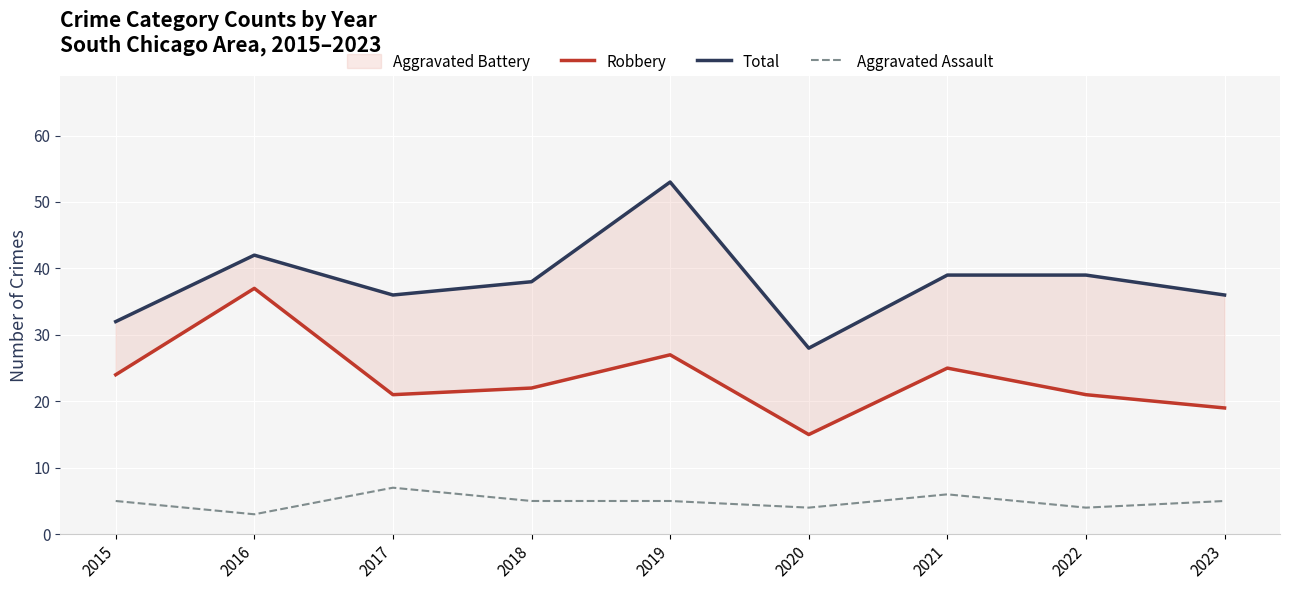

Reading left to right, extract all data points from this chart.

Robbery: 2015=24	2016=37	2017=21	2018=22	2019=27	2020=15	2021=25	2022=21	2023=19
Total: 2015=32	2016=42	2017=36	2018=38	2019=53	2020=28	2021=39	2022=39	2023=36
Aggravated Assault: 2015=5	2016=3	2017=7	2018=5	2019=5	2020=4	2021=6	2022=4	2023=5